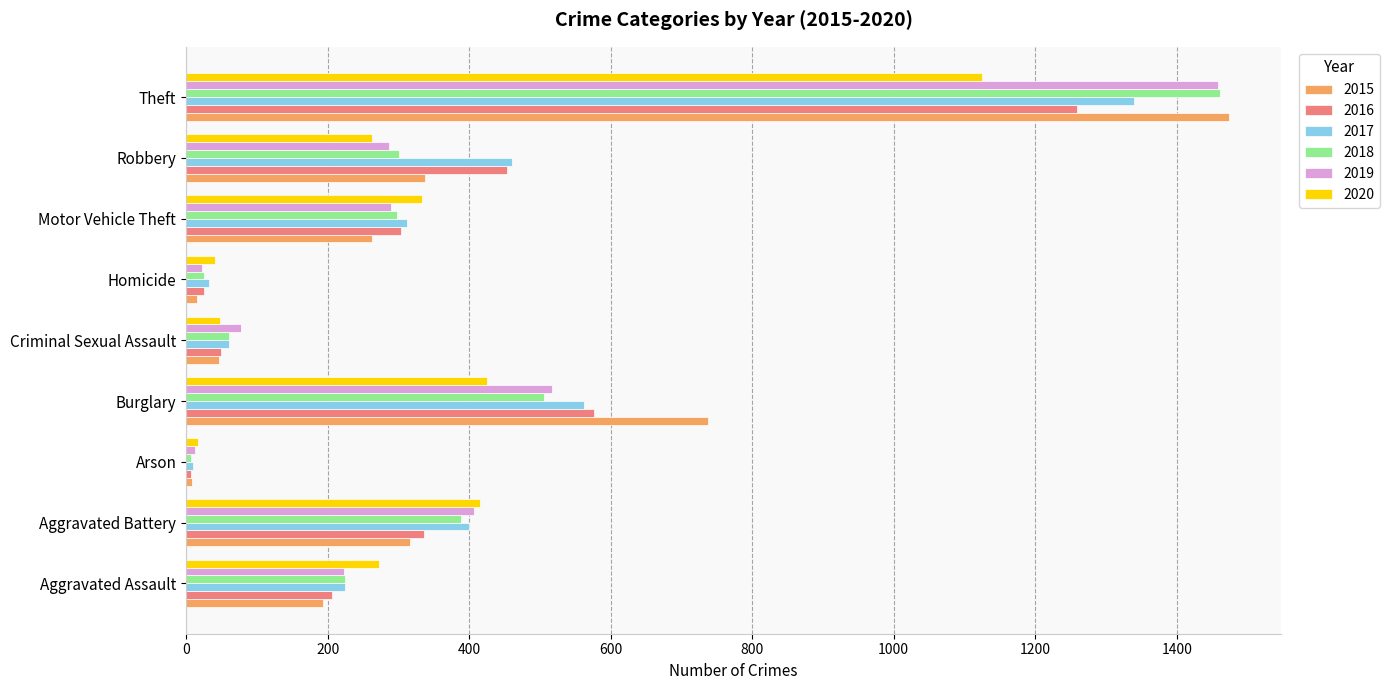

At which label does 2018 reach its peak?

Theft